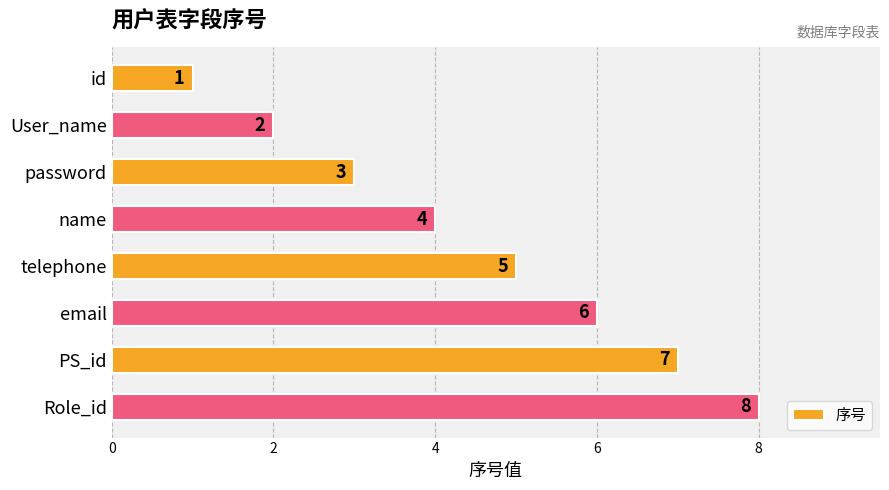

What is the value of the 5th bar from the top?

5